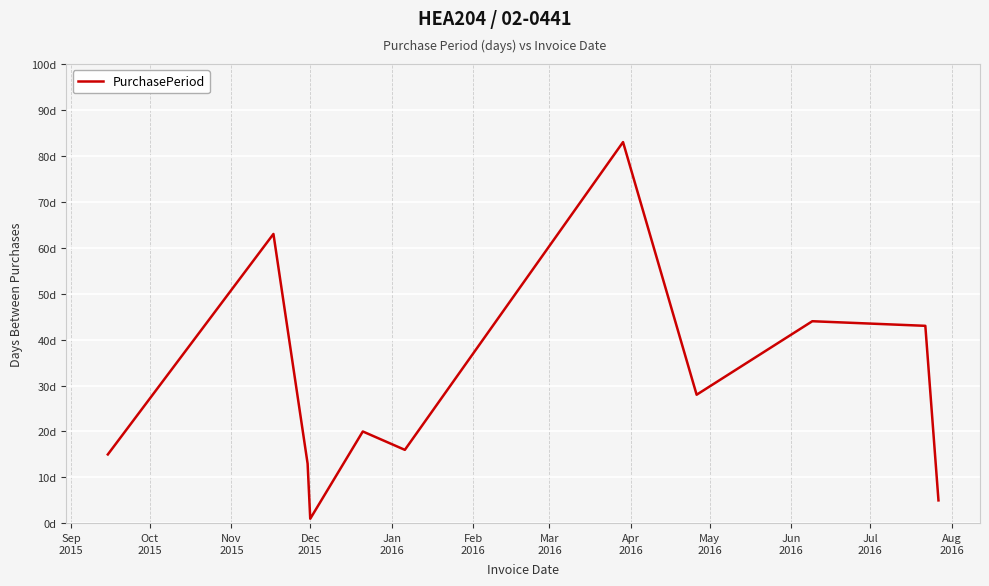

At which label is the value closest to 42?

Jun
2016